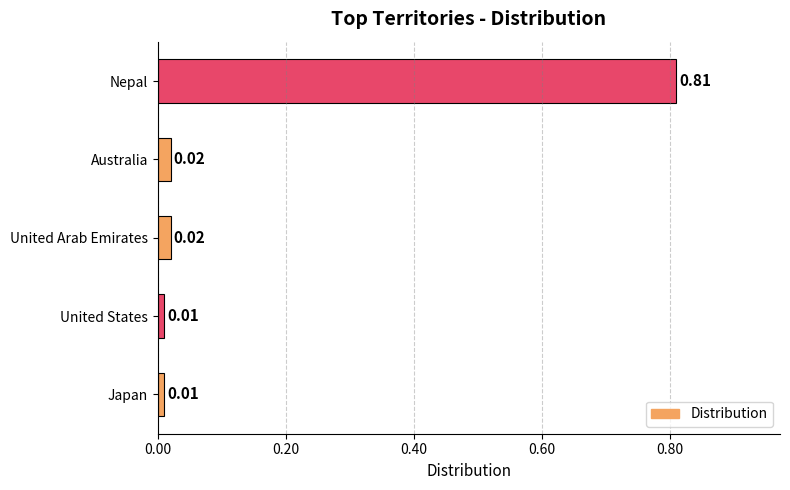

Which label corresponds to the largest value in the chart?

Nepal